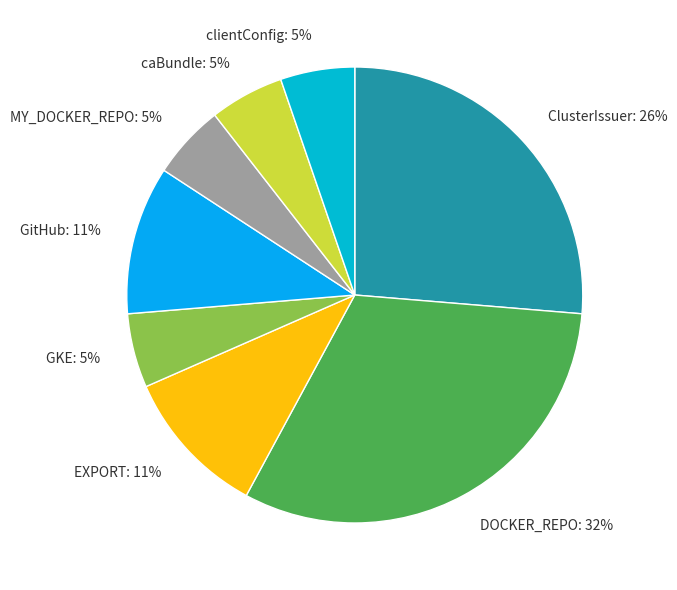

Between DOCKER_REPO: 32% and MY_DOCKER_REPO: 5%, which is larger?

DOCKER_REPO: 32%